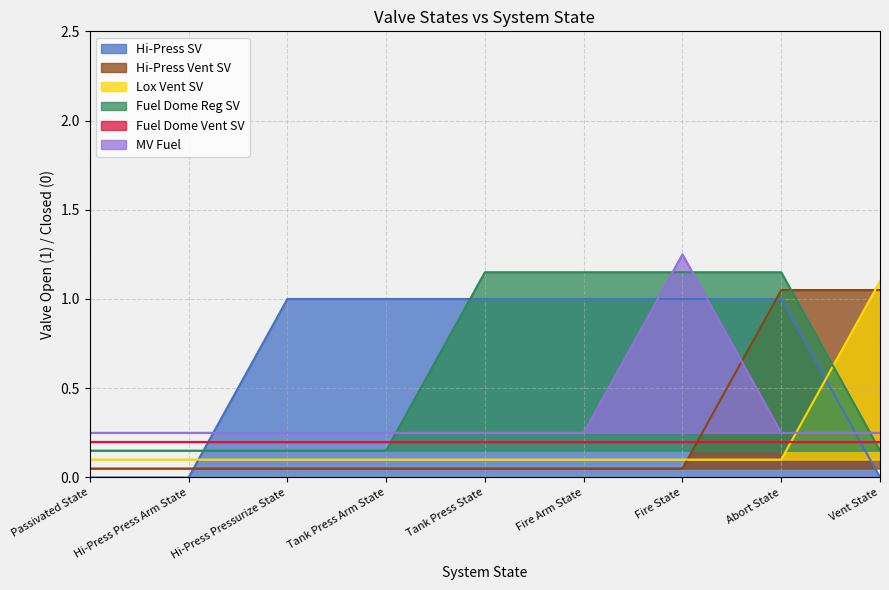

True or false: Lox Vent SV and Hi-Press Vent SV cross at least once.

True